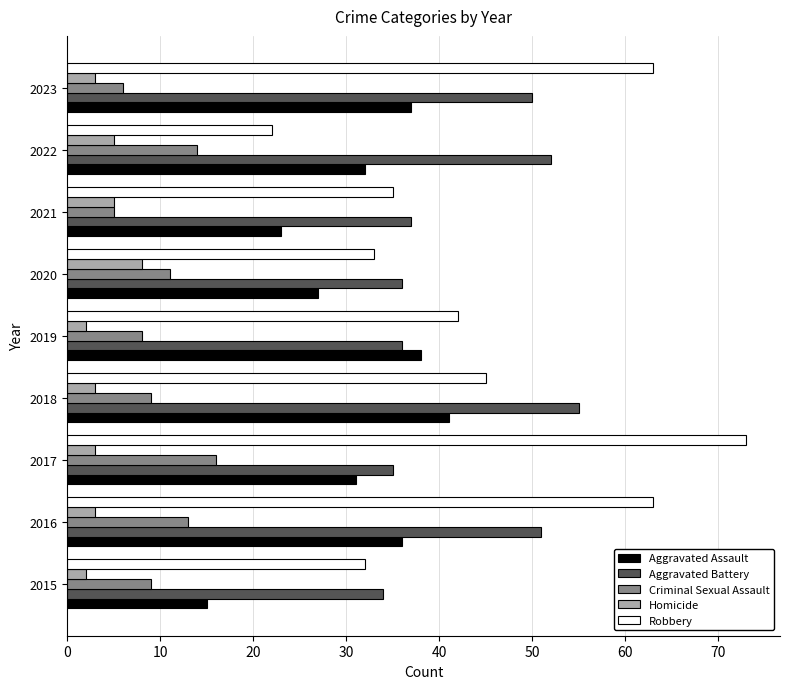

What is the total value across all series at 2023?

159